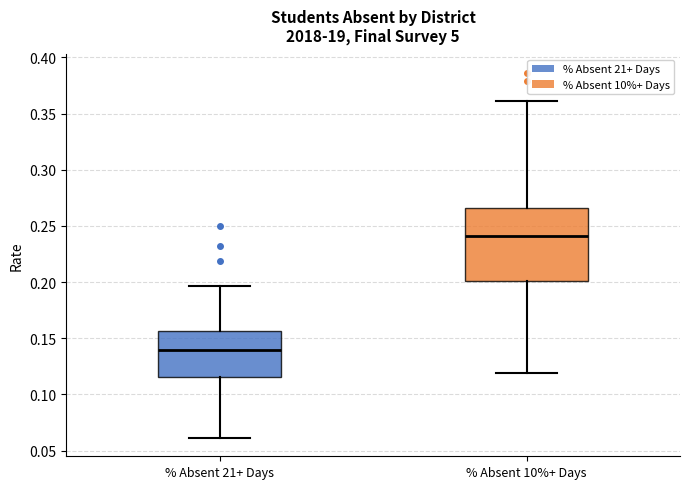

Reading left to right, transcribe this box plot: for each box, give where its median line is, the range the box spans, and where its two whiskers end, as read against the y-axis. The values are not printed on the chart, so give them approximately, as read against the axis.

% Absent 21+ Days: median 0.140, box 0.115 to 0.155, whiskers 0.060 to 0.195
% Absent 10%+ Days: median 0.240, box 0.200 to 0.265, whiskers 0.120 to 0.360